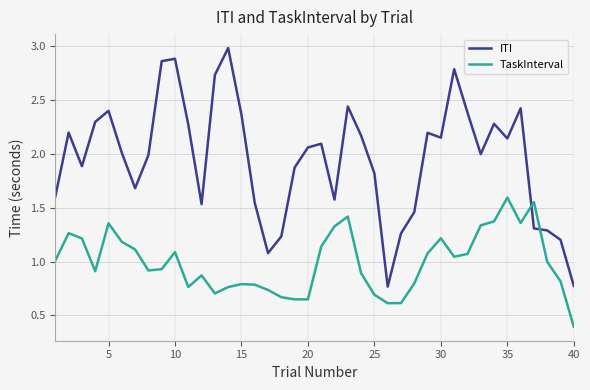

Rank the series by their average value, from highest to lowest.

ITI, TaskInterval